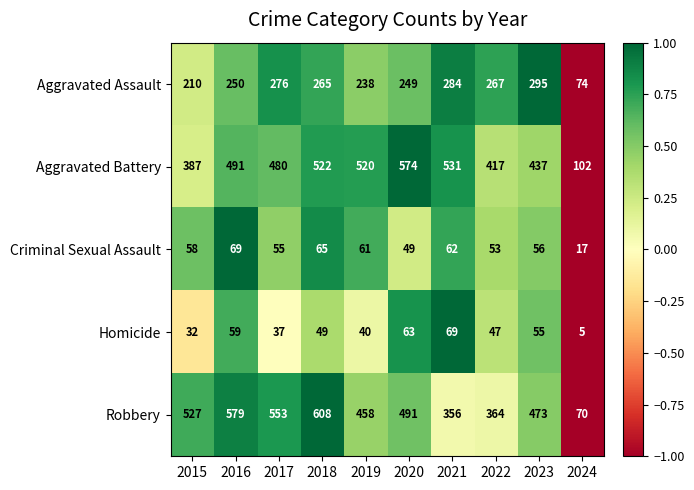

Which series changed the most between 2017 and 2021?

Robbery